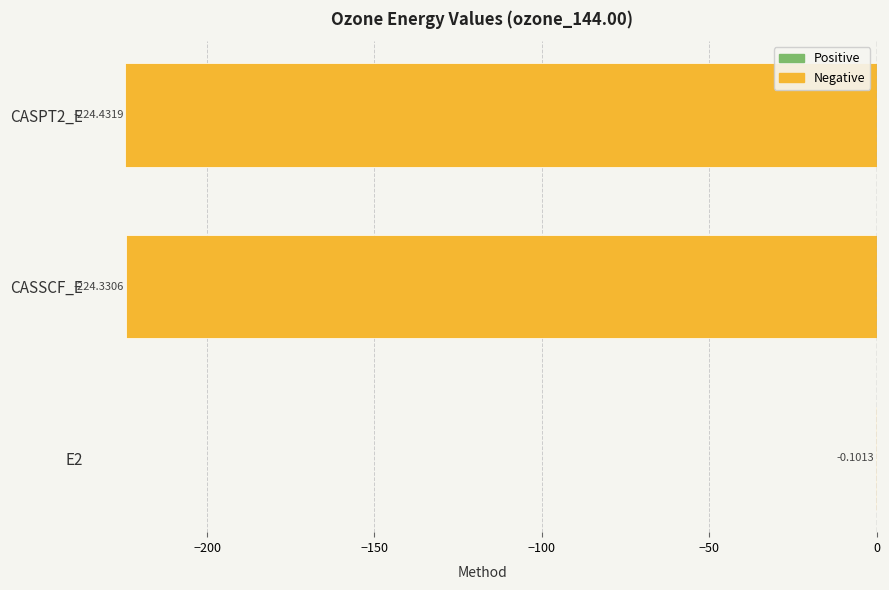

What is the sum of all values?

-448.9